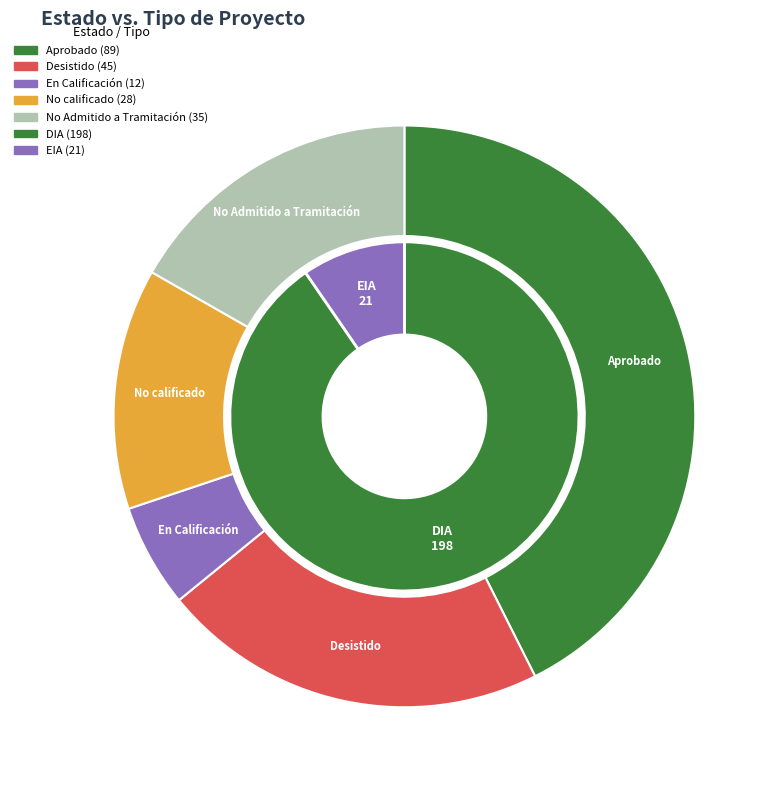

The Aprobado slice represents 43% of the pie. True or false?

True